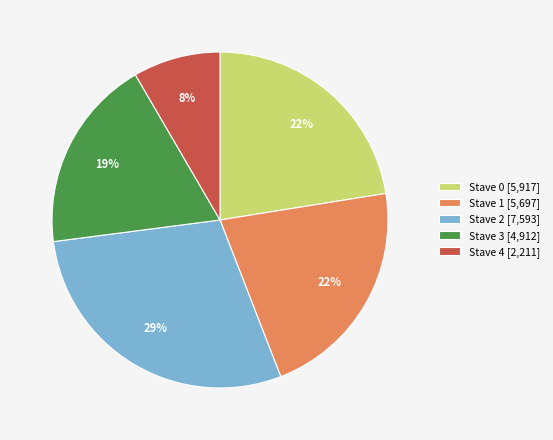

Count the number of slices in the pie.

5